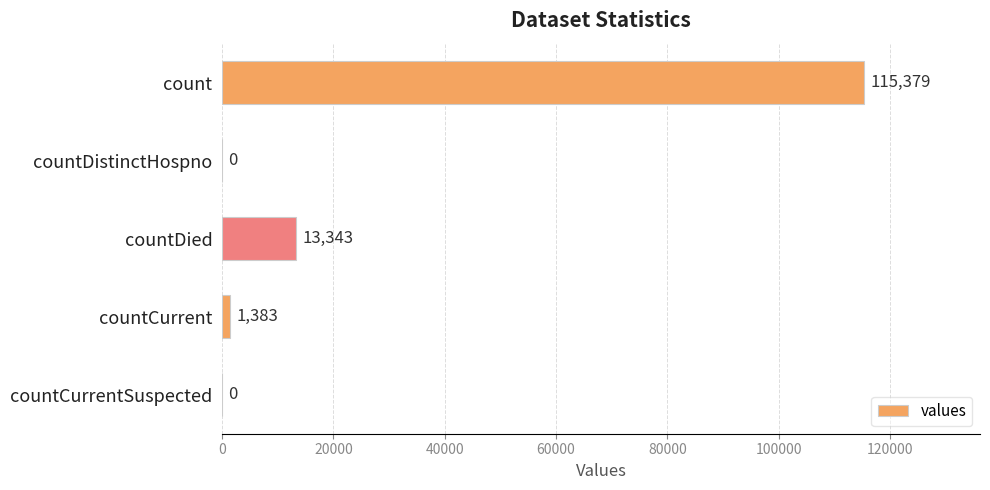

Reading top to bottom, transcribe all the data shown in this chart.

count=115379	countDistinctHospno=0	countDied=13343	countCurrent=1383	countCurrentSuspected=0